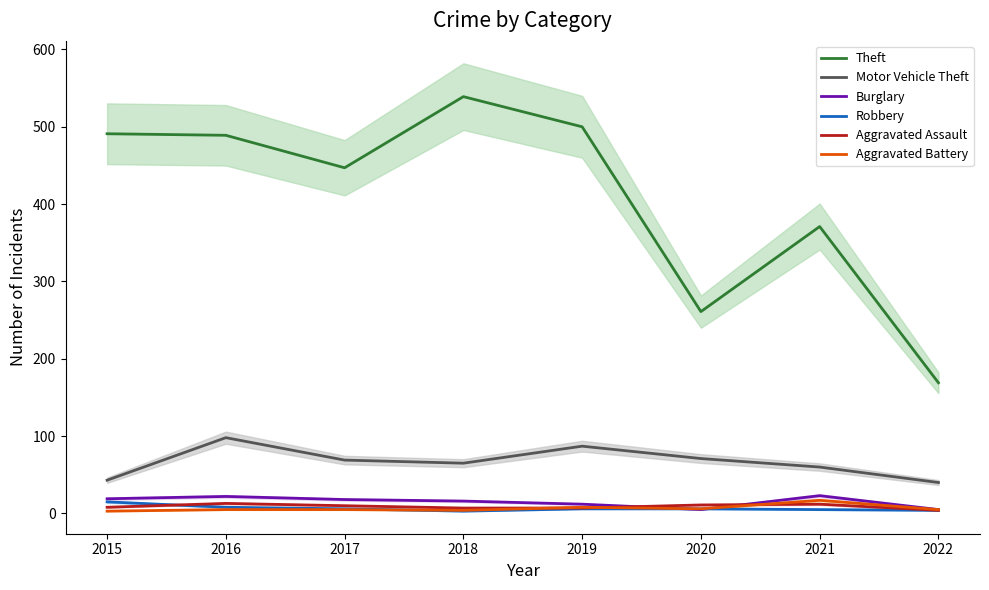

Is it true that Aggravated Assault equals 10 at 2017?

True